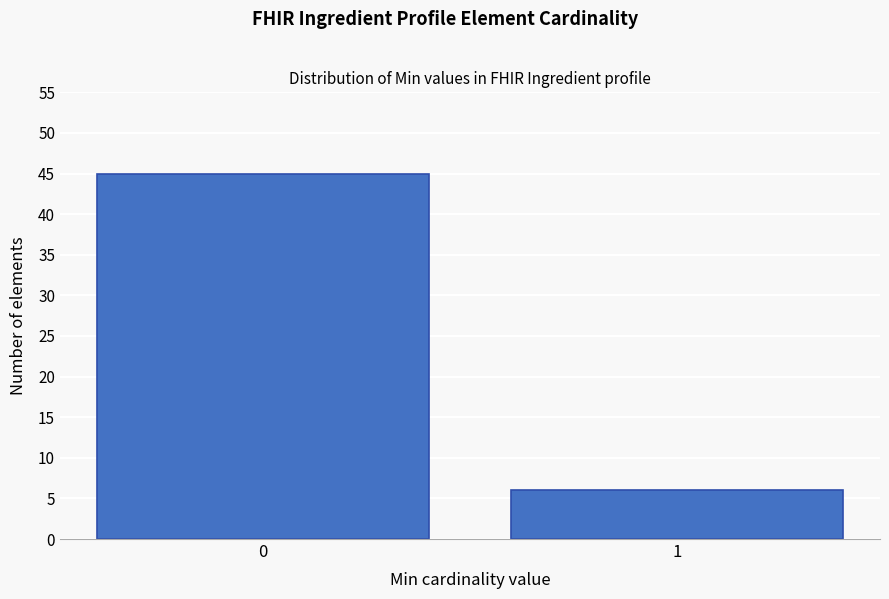

Reading left to right, extract all data points from this chart.

0=45	1=6